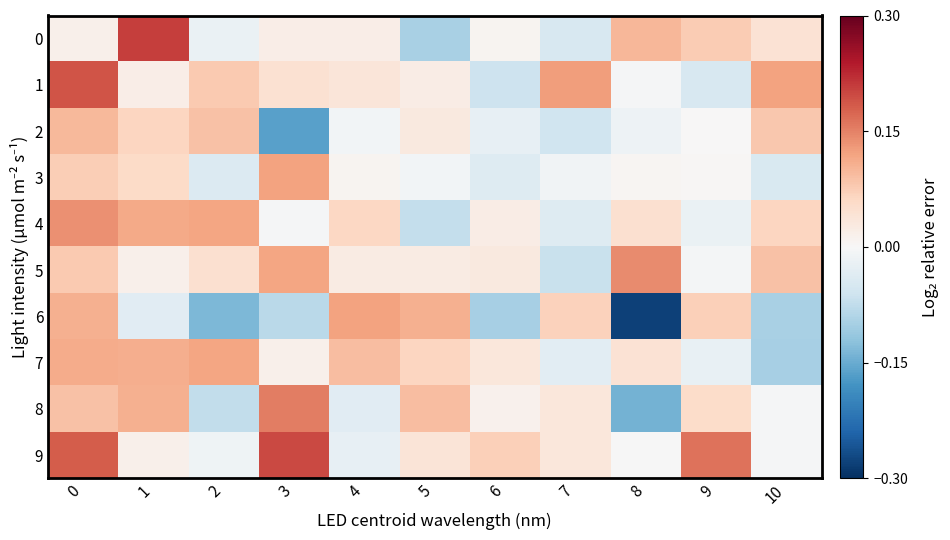

Which series has the widest spread of values?

6